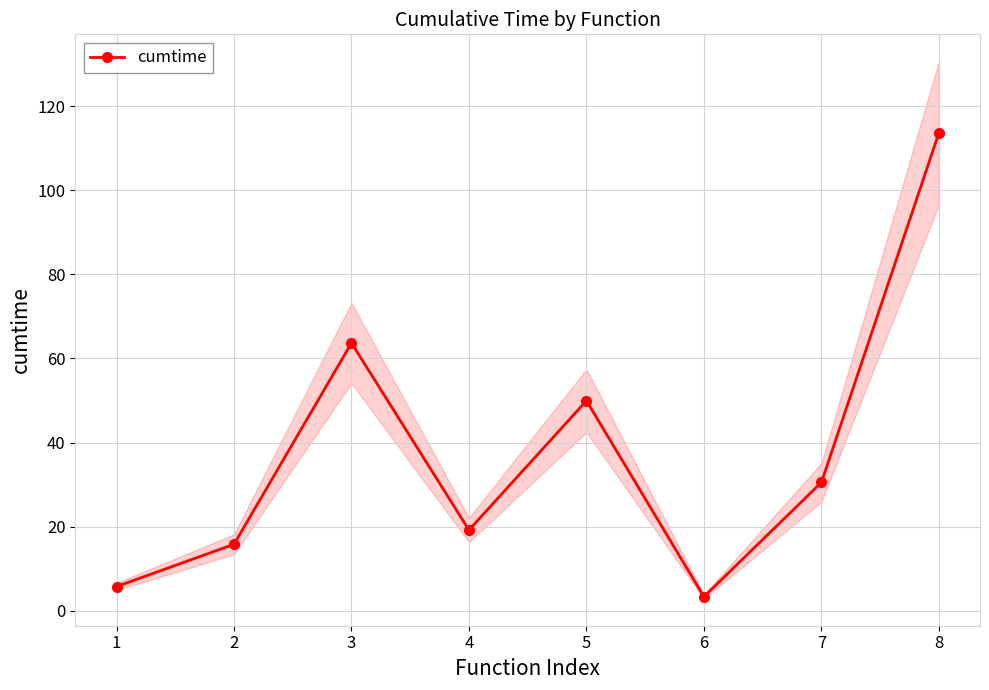

At which label is the value closest to 58?

3